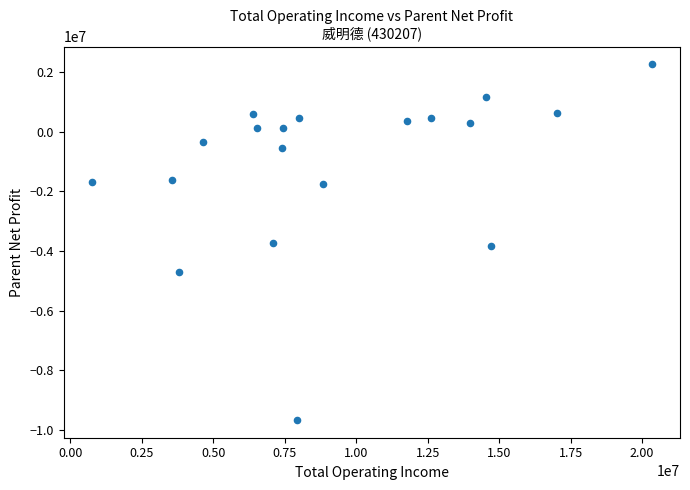

What is the range of X values (max minus min)?

19599124.9